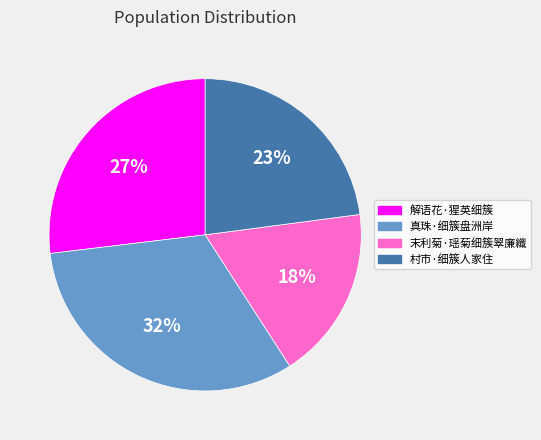

Is there any slice that represents more than half of the pie?

No